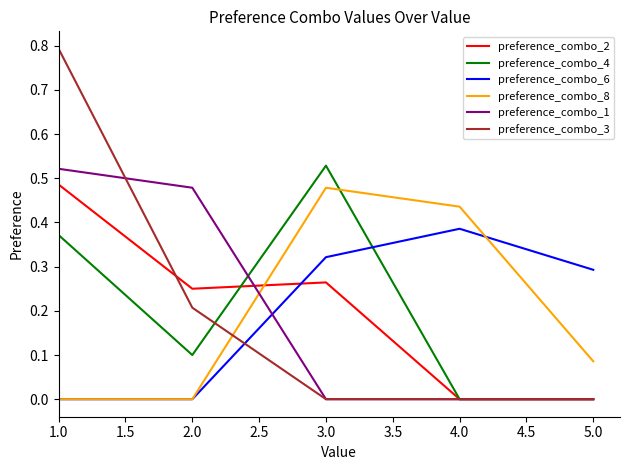

What is the sum of all preference_combo_8 values?

1.0